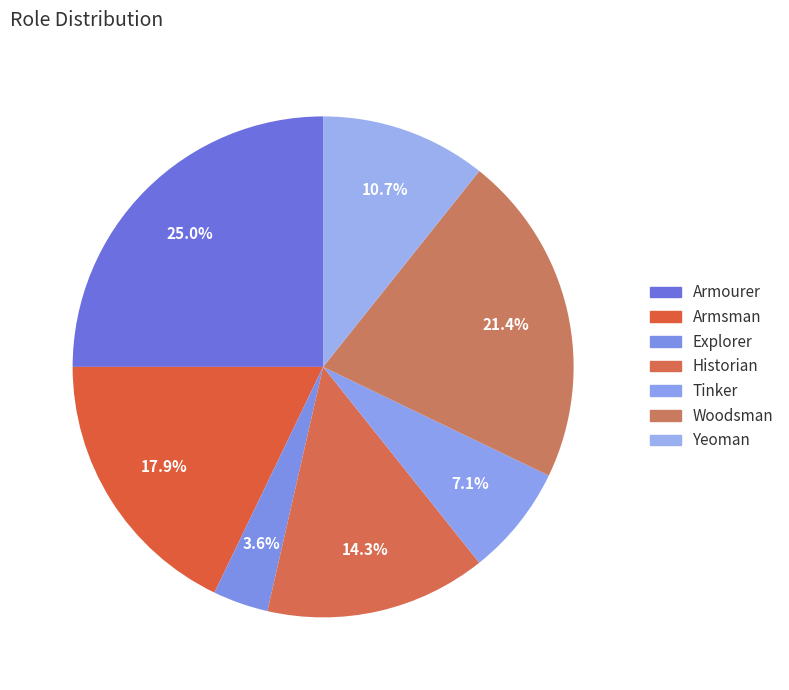

To the nearest percent, what is the difference between the largest and smallest slice percentages?

21%